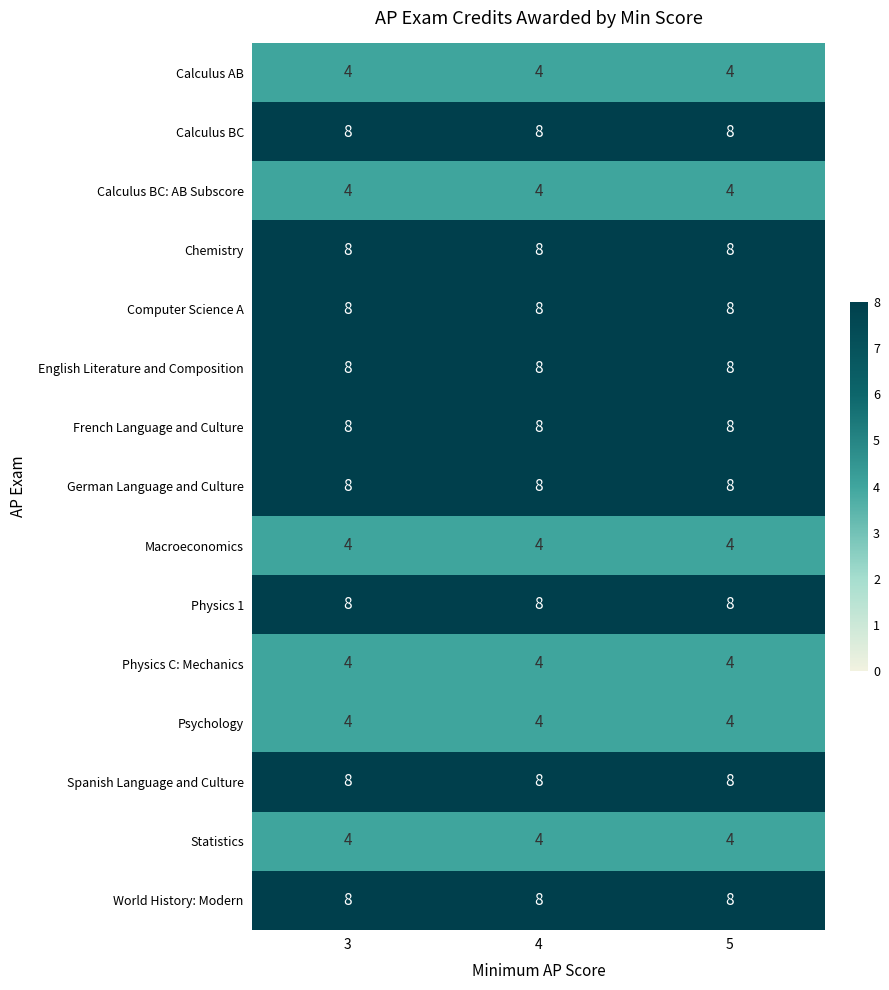

What is the minimum value shown in the chart?

4